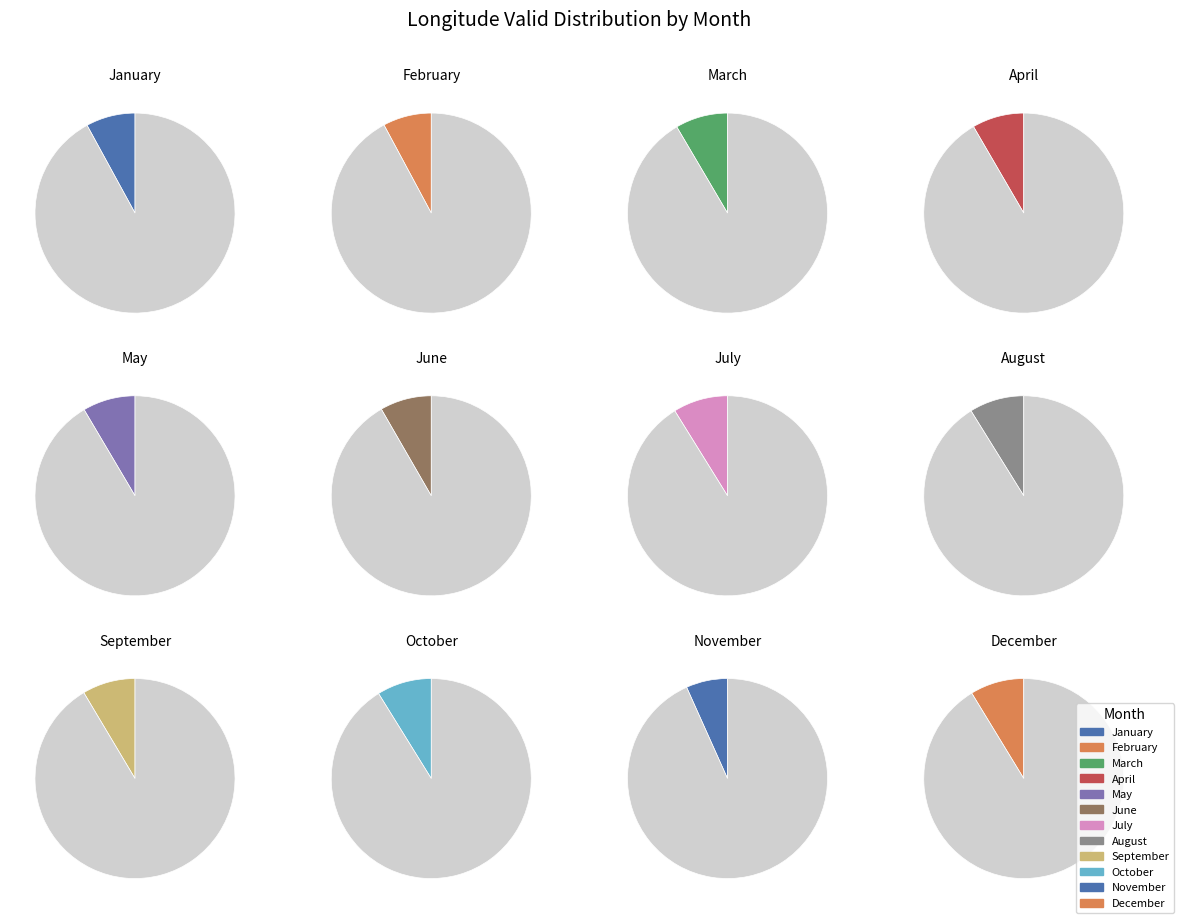

What percentage is the November slice, to the nearest percent?

7%